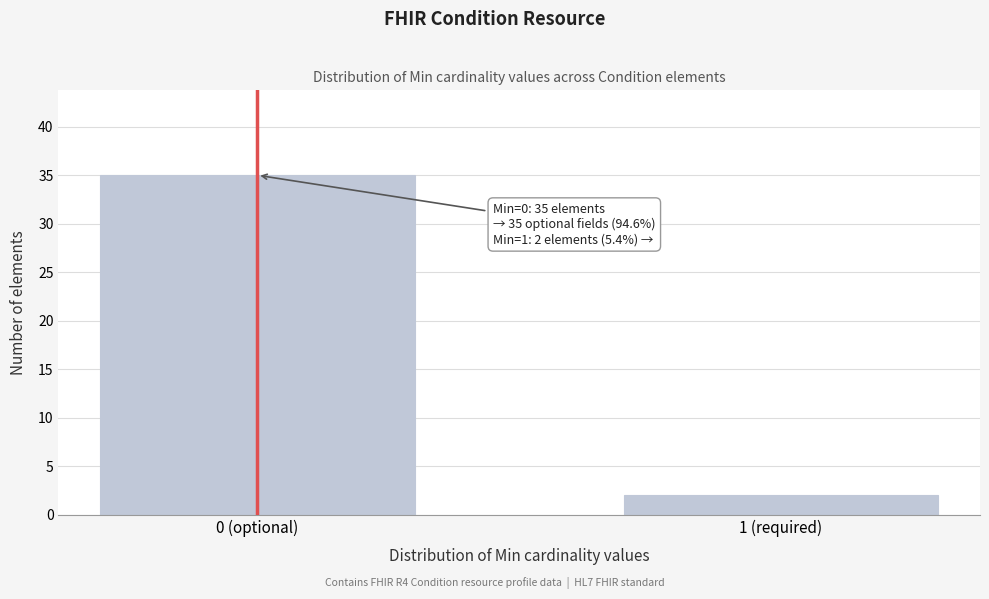

Reading left to right, transcribe all the data shown in this chart.

35	2